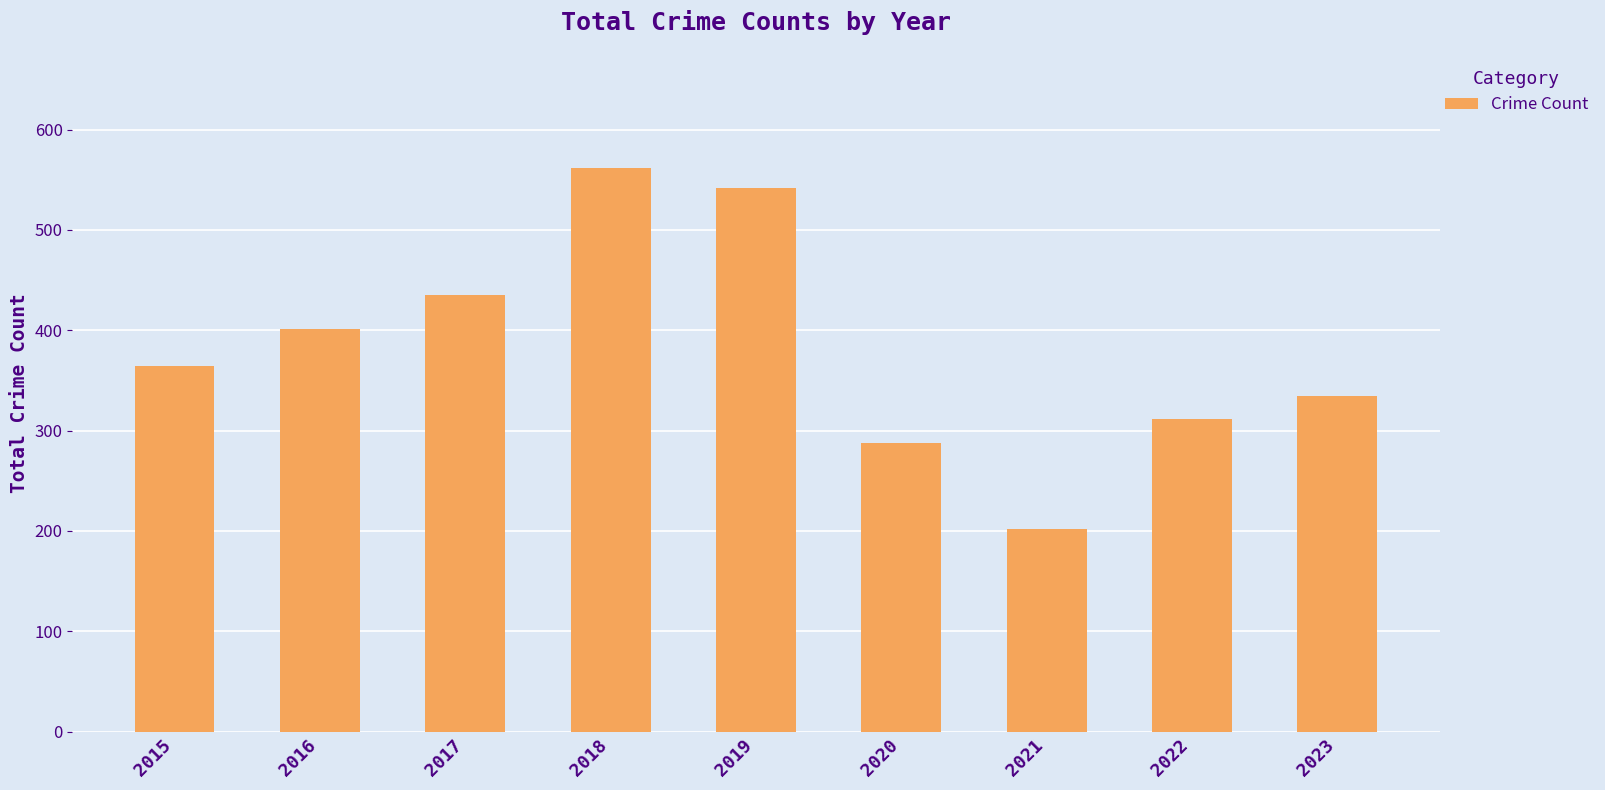

What value does the data have at 2018, to the nearest 10?

560